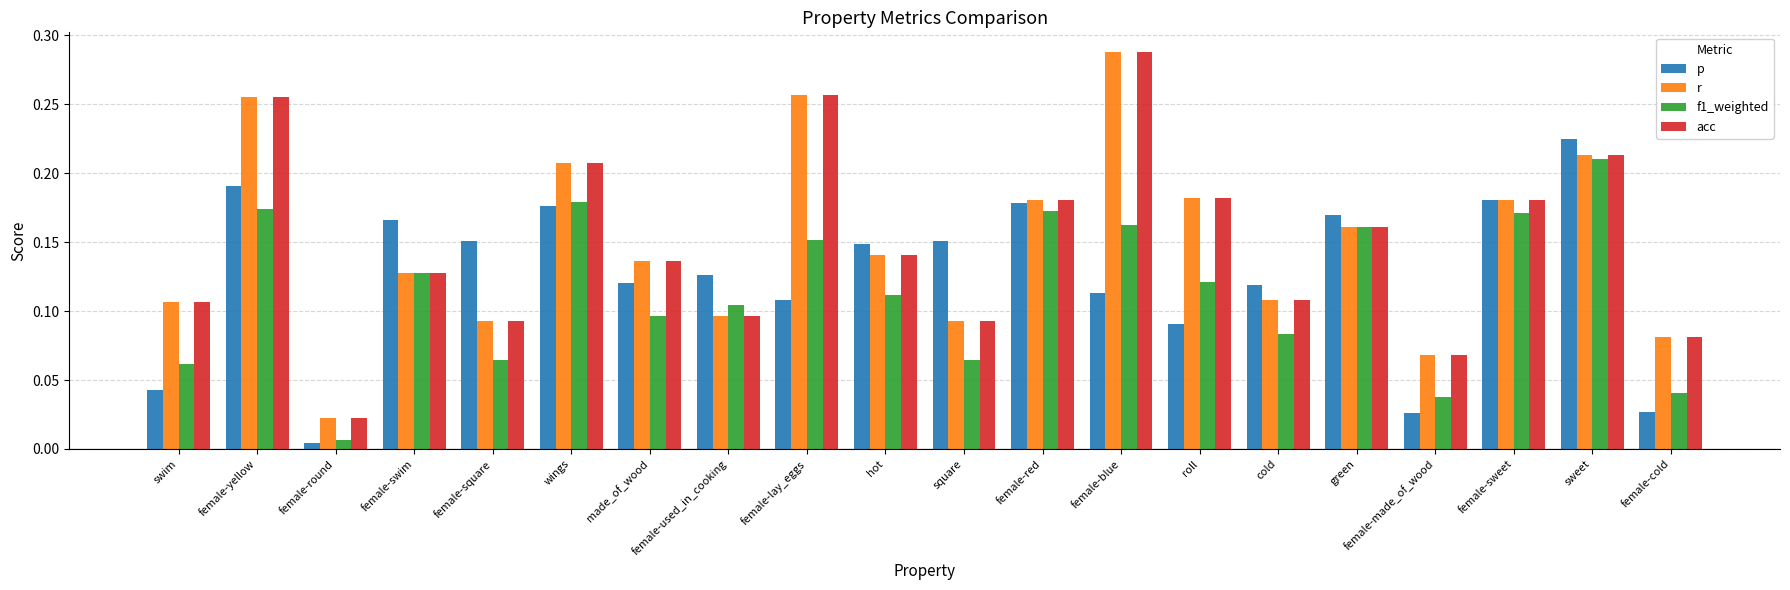

What is the label of the 8th bar from the right?

female-blue